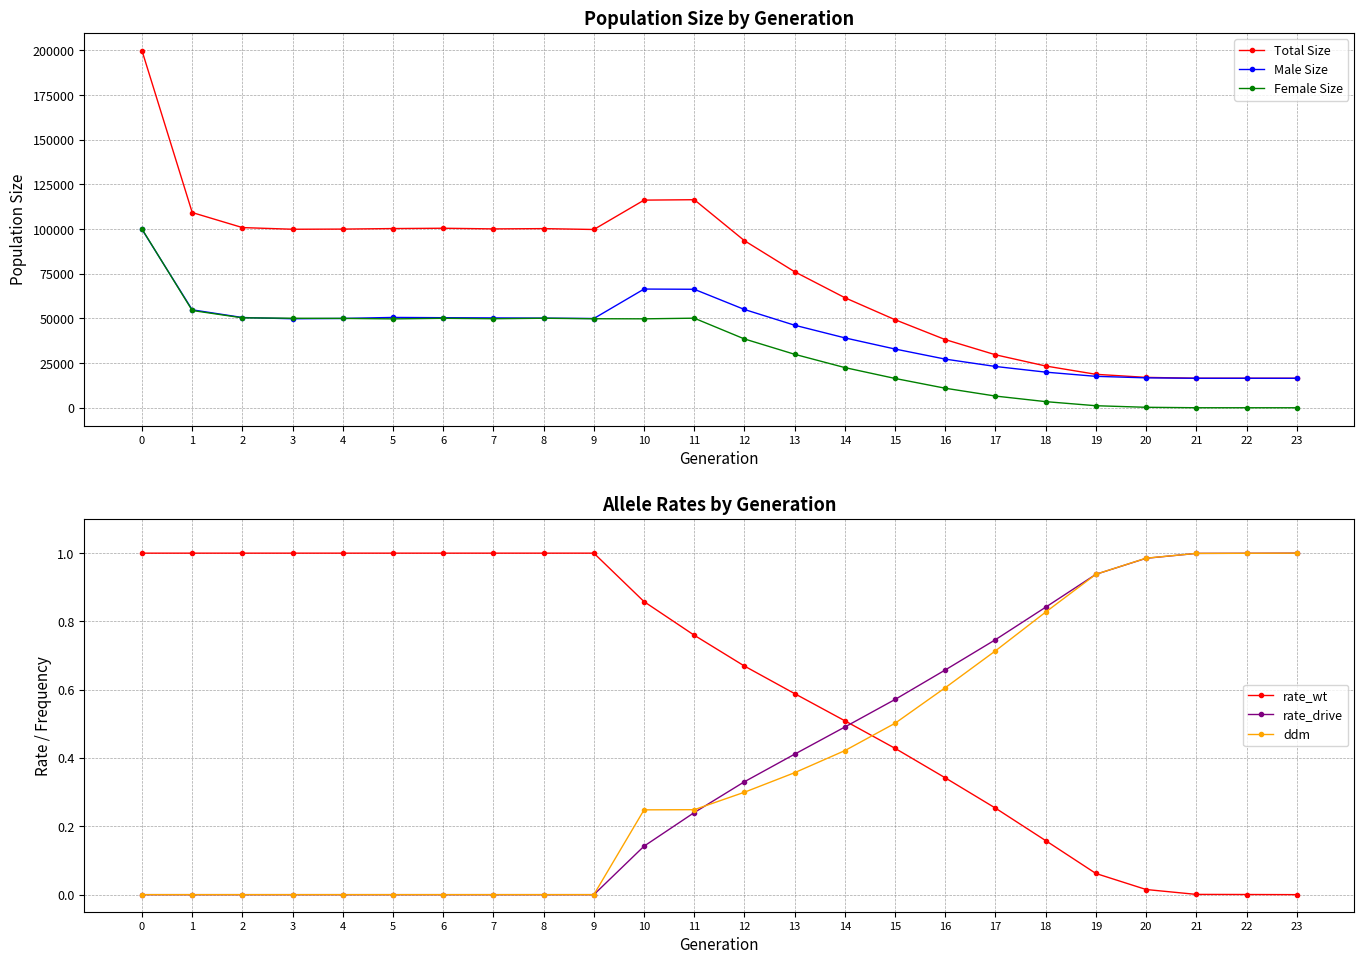

True or false: rate_drive has a value of 0.0 at 10.

False